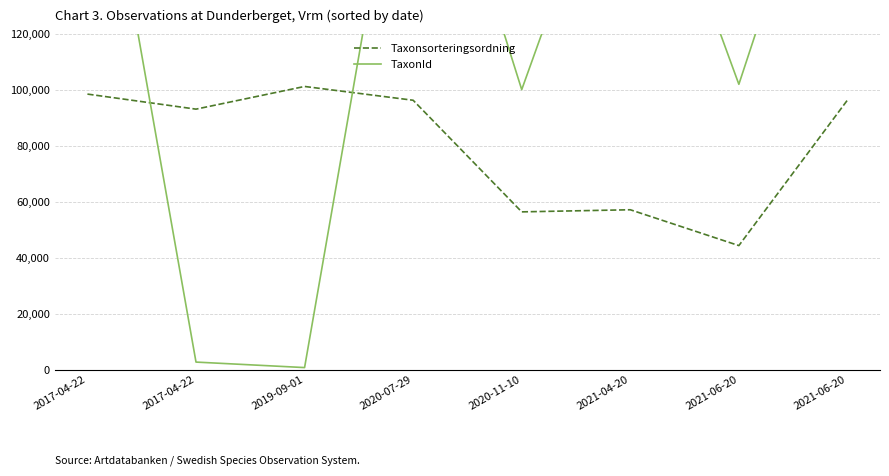

Between which two adjacent categories do Taxonsorteringsordning and TaxonId first intersect?

2017-04-22 and 2017-04-22